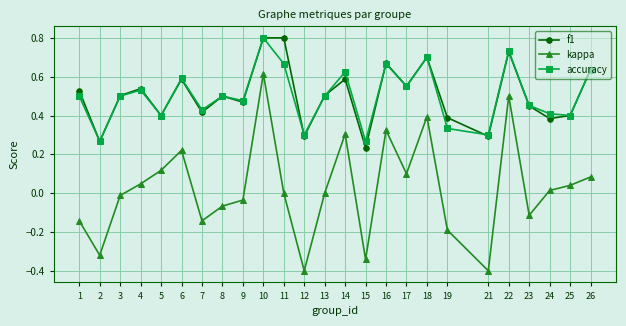

How many series are shown in this chart?

3